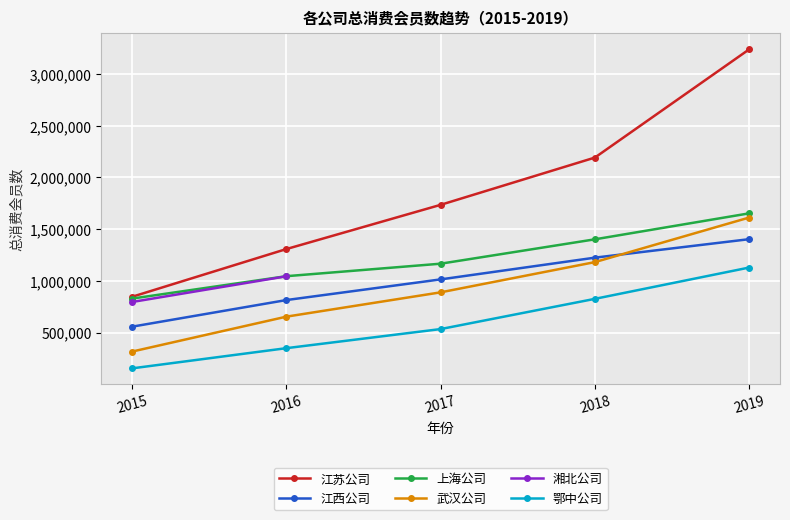

Where does the 江西公司 series first go above 1014276?

2018